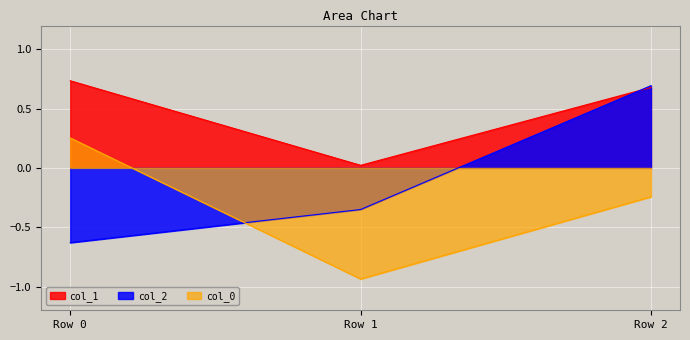

How many positive values does the col_0 series have?

1